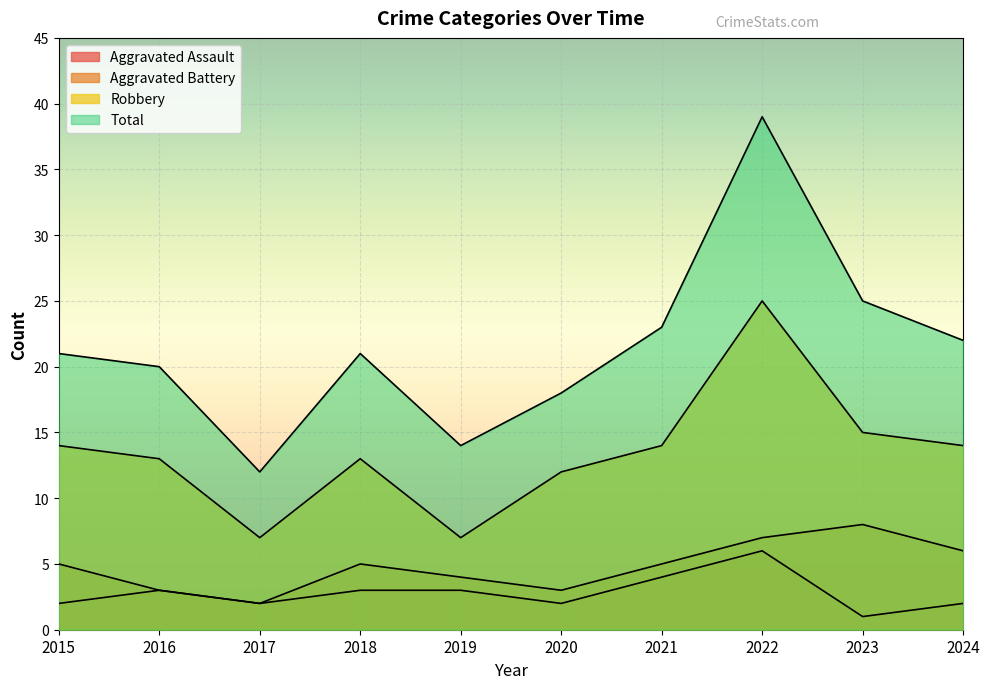

Which category has the lowest value in the Robbery series?

2017